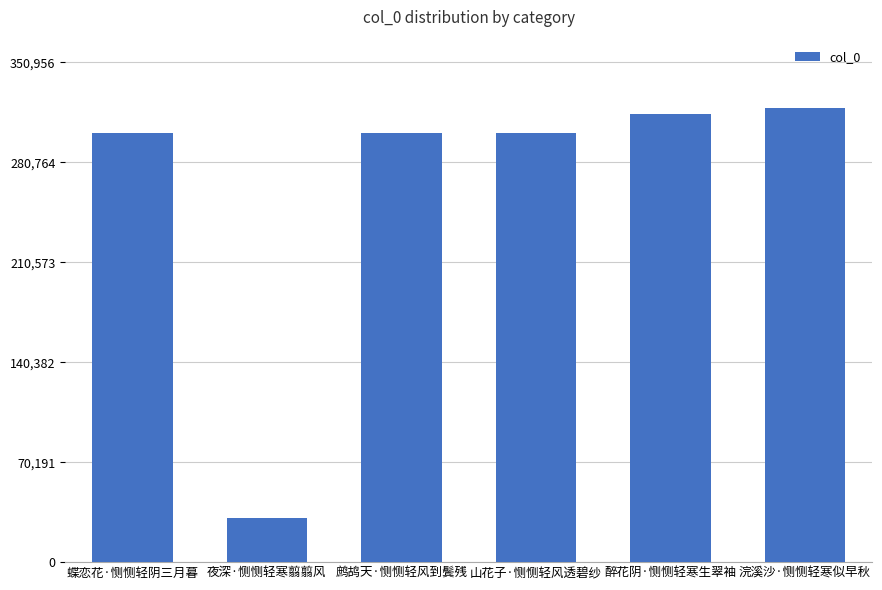

The chart shows a value of 540804 at 鹧鸪天·恻恻轻风到鬓残. True or false?

False